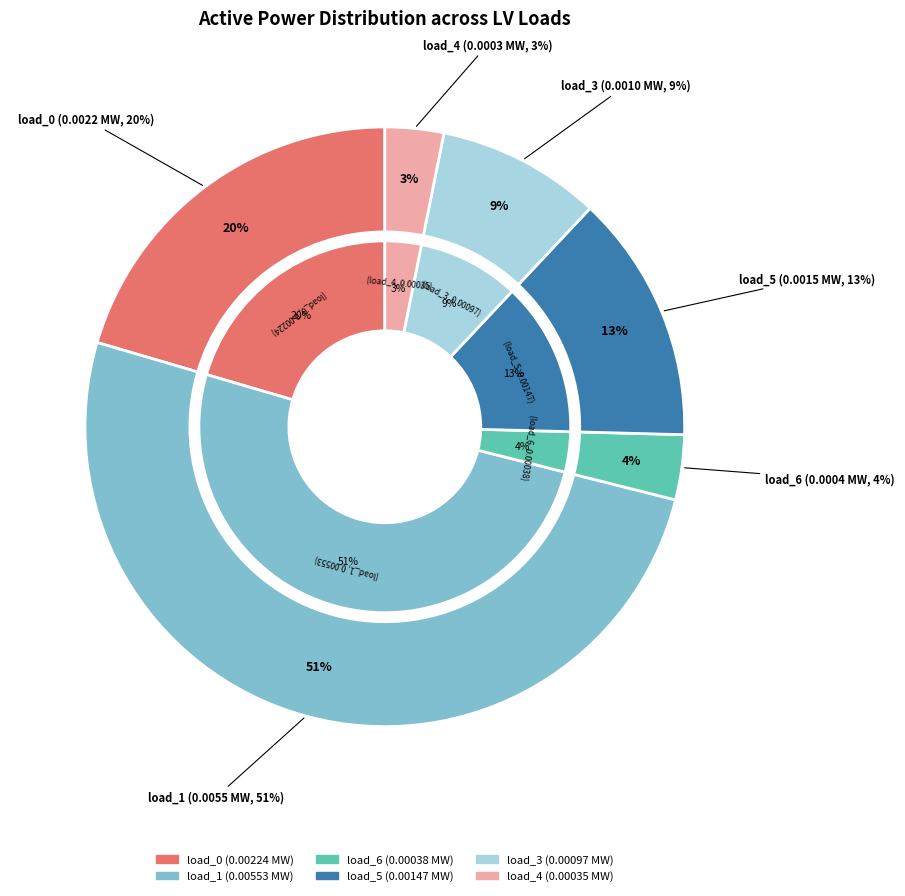

To the nearest percent, what is the average slice percentage?

17%